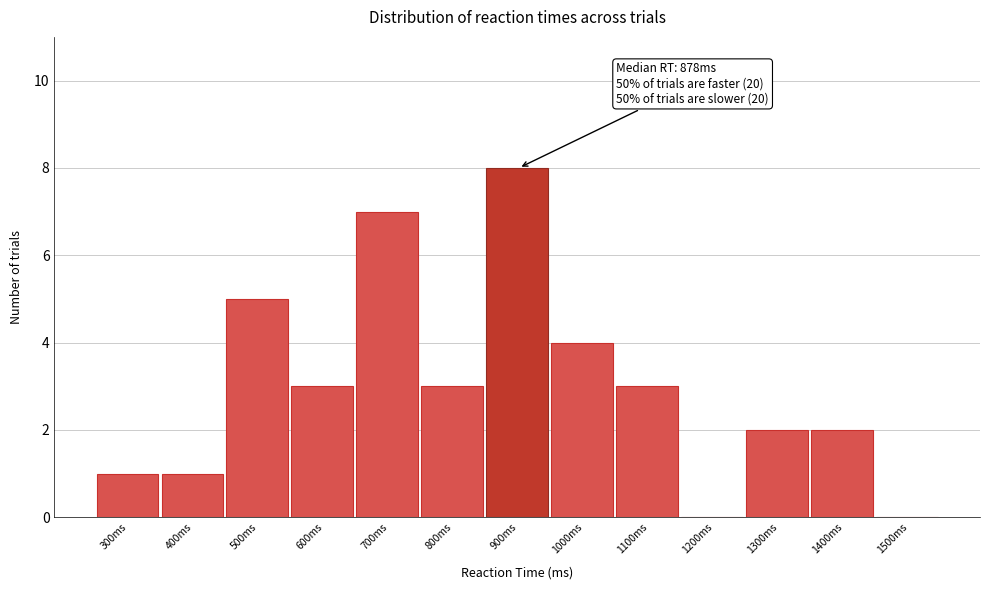

Reading left to right, what are all the values shown in this chart?

300ms=1	400ms=1	500ms=5	600ms=3	700ms=7	800ms=3	900ms=8	1000ms=4	1100ms=3	1200ms=0	1300ms=2	1400ms=2	1500ms=0